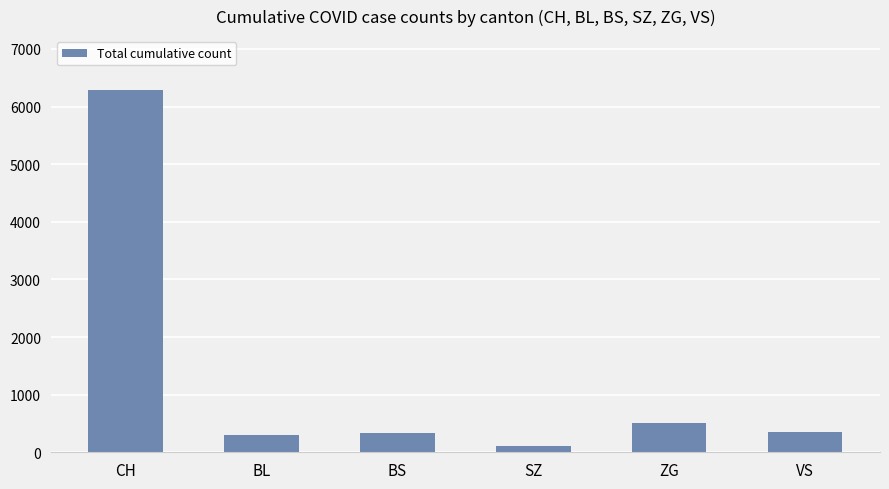

The chart shows a value of 6281 at CH. True or false?

True